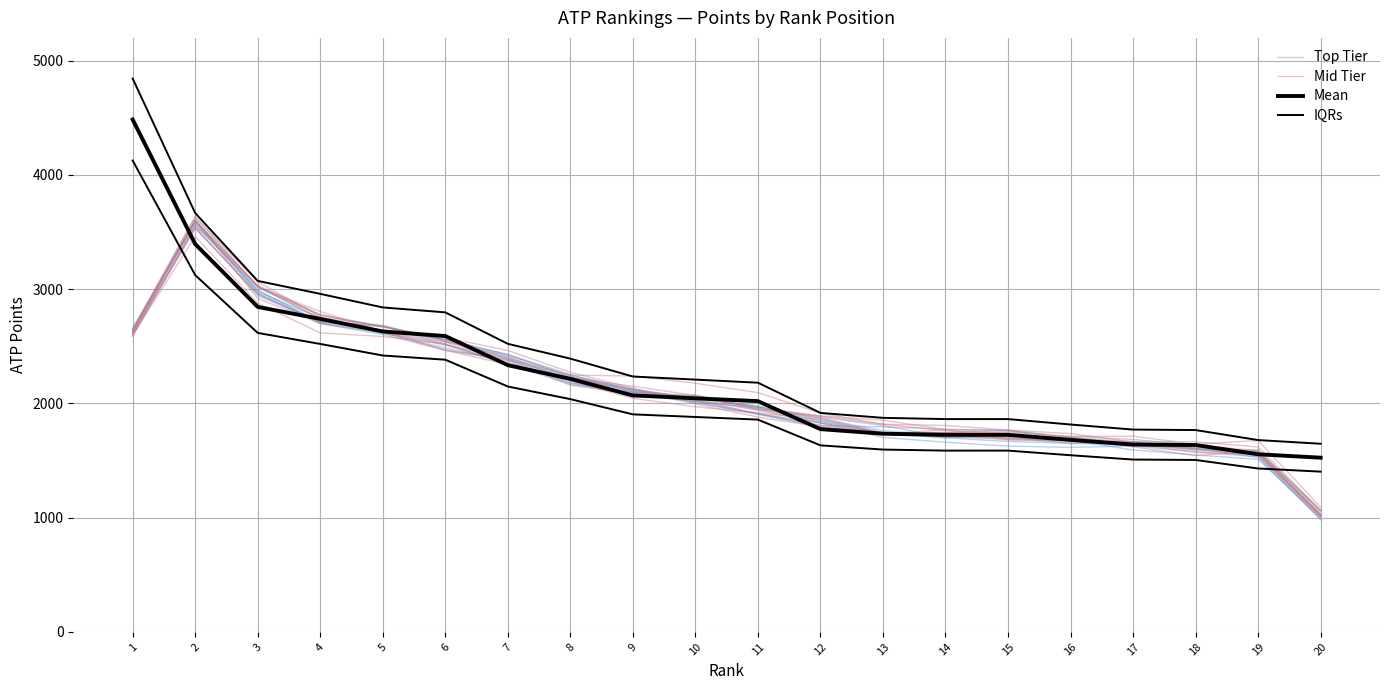

Reading left to right, transcribe all the data shown in this chart.

Top Tier: 2633.8	3595.1	3034.0	2777.1	2674.4	2540.6	2422.3	2244.2	2126.8	2037.2	1938.9	1829.6	1702.3	1660.4	1626.3	1616.0	1627.1	1578.2	1531.9	980.3
Mid Tier: 2621.7	3600.9	3023.3	2773.0	2668.1	2577.0	2463.5	2272.6	2133.9	1994.6	1881.1	1795.8	1730.3	1742.8	1748.9	1711.8	1713.5	1642.4	1676.2	1092.1
Mean: 4485.0	3395.0	2845.0	2740.0	2630.0	2590.0	2335.0	2215.0	2070.0	2045.0	2020.0	1775.0	1735.0	1725.0	1725.0	1681.0	1640.0	1636.0	1555.0	1525.0
IQRs: 4843.8	3666.6	3072.6	2959.2	2840.4	2797.2	2521.8	2392.2	2235.6	2208.6	2181.6	1917.0	1873.8	1863.0	1863.0	1815.5	1771.2	1766.9	1679.4	1647.0